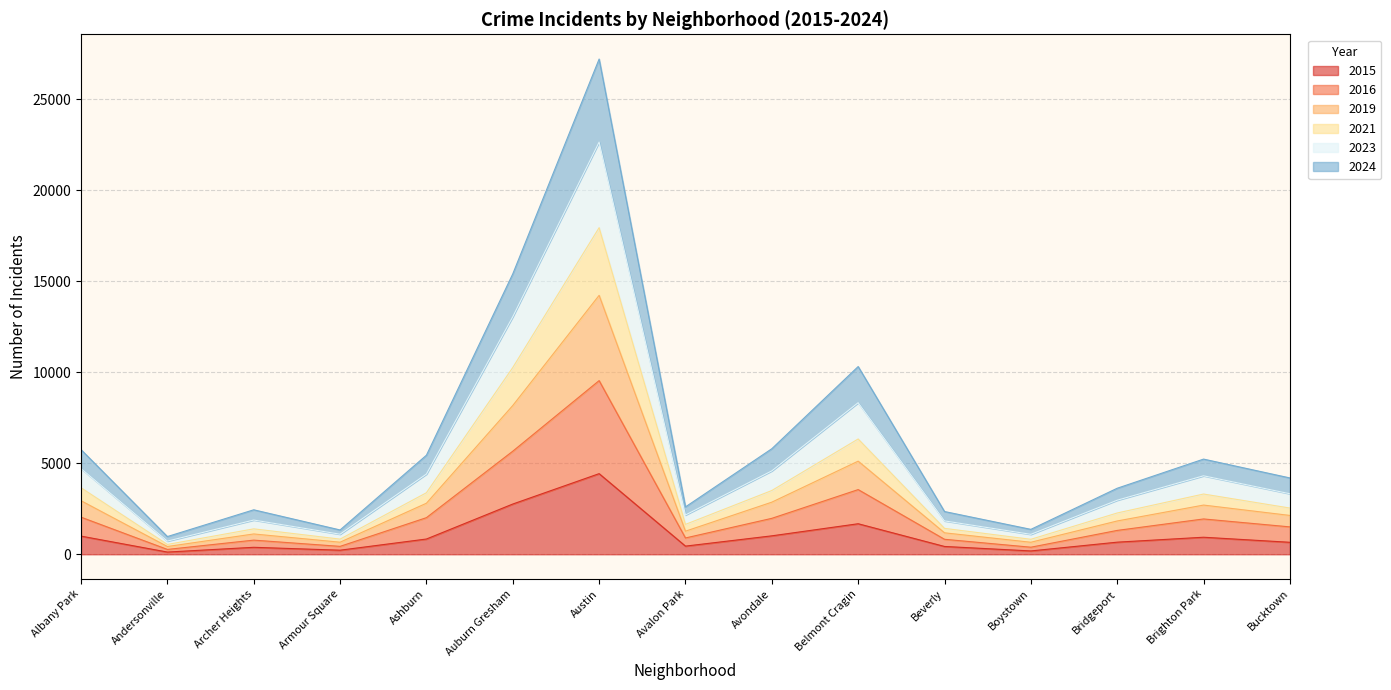

At which category is the sum across all series the highest?

Austin